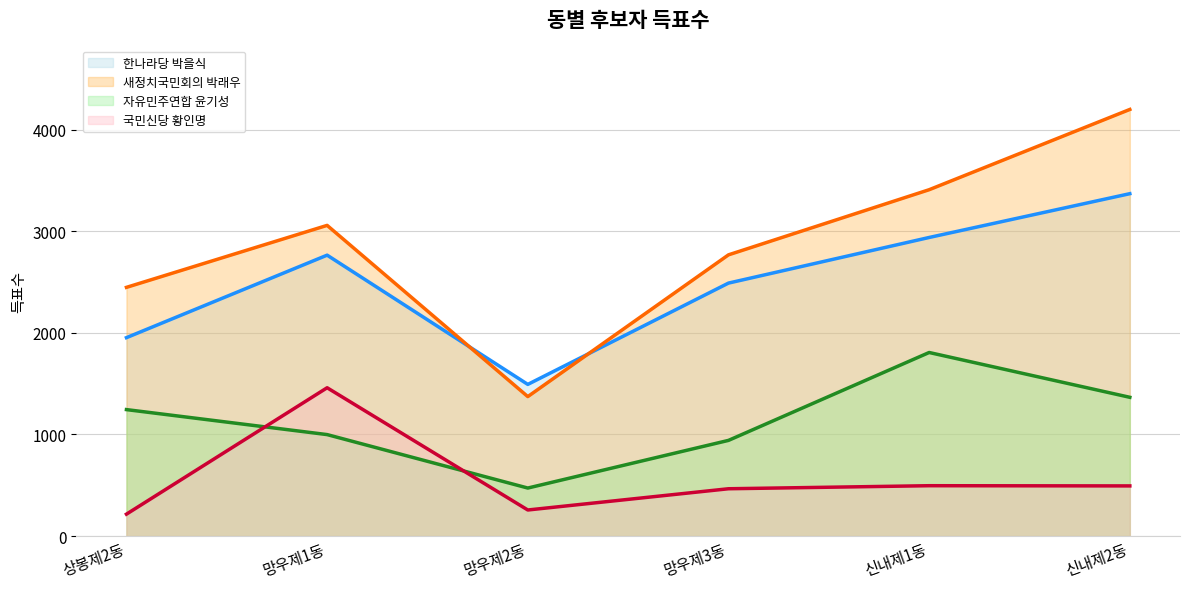

What position from the right is 신내제2동?

1